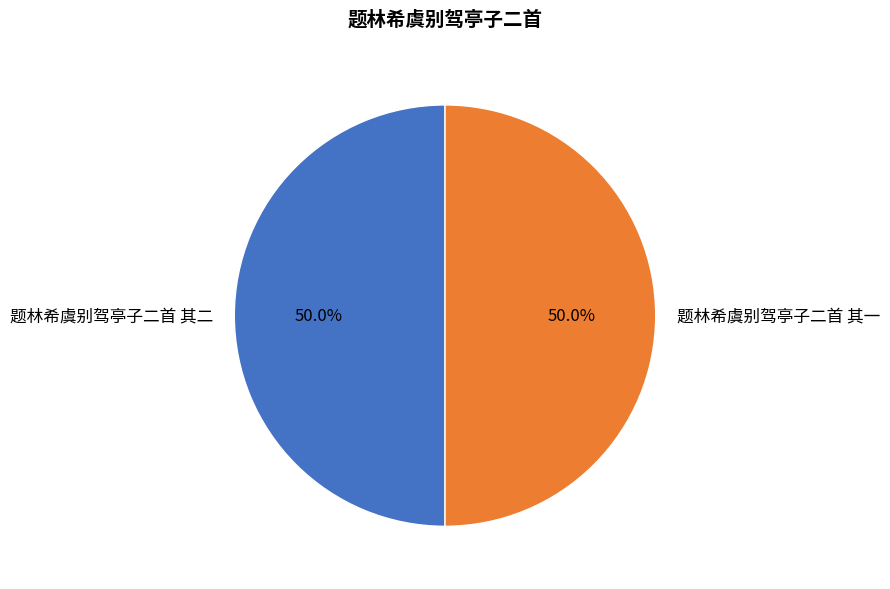

True or false: 题林希虞别驾亭子二首 其一 accounts for 40% of the total.

False